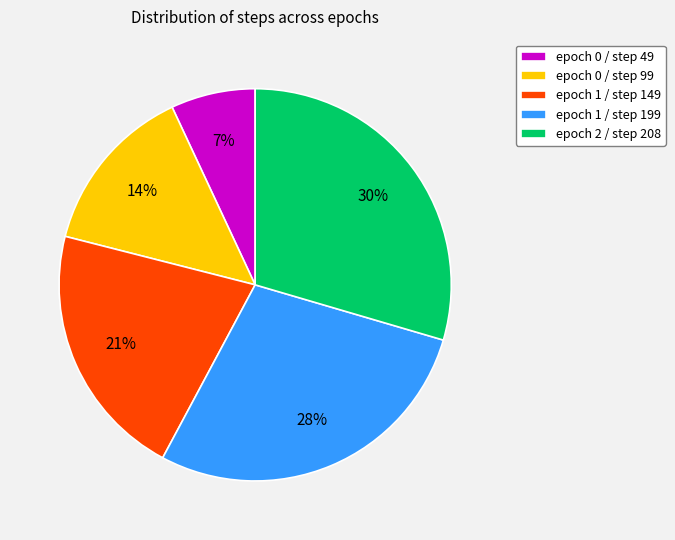

Is the sum of epoch 0 / step 99 and epoch 2 / step 208 greater than half?

No